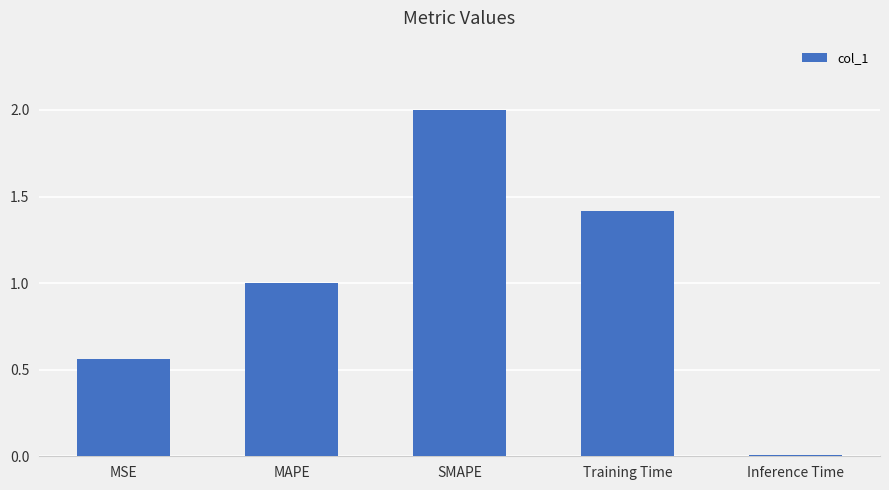

What is the change in value from Training Time to Inference Time?

-1.4